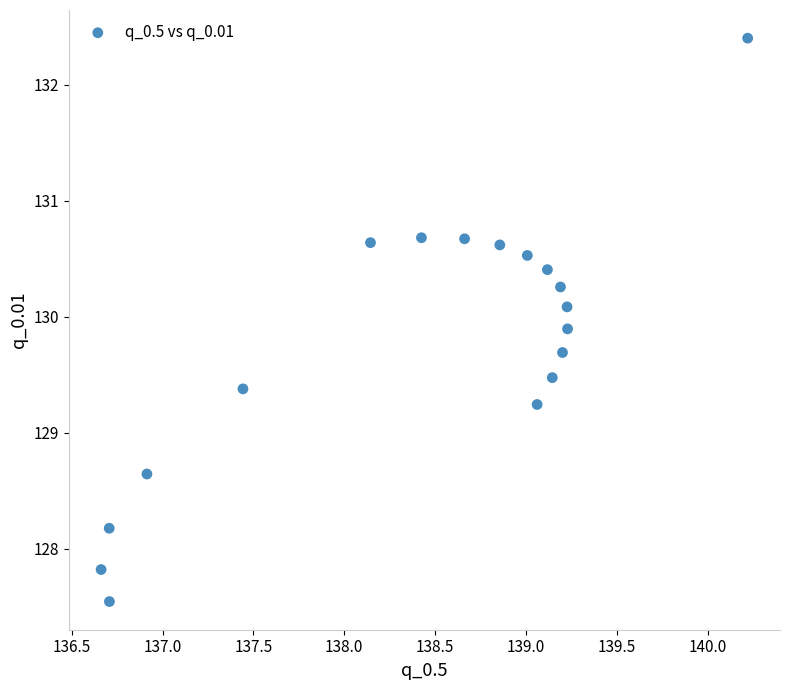

What is the range of Y values (max minus min)?

4.9